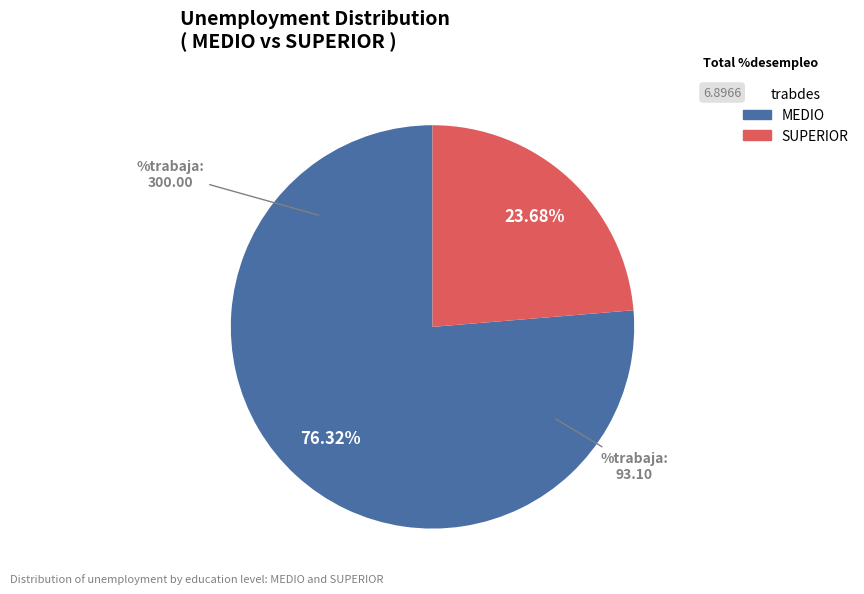

To the nearest percent, what is the combined percentage of SUPERIOR and MEDIO?

100%